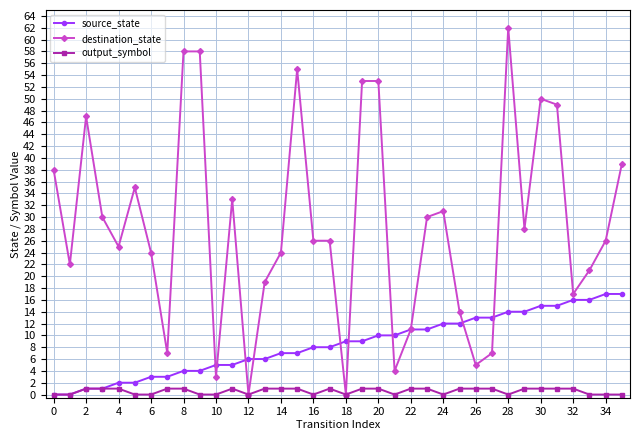

List the series in order of their overall mean, lowest first.

output_symbol, source_state, destination_state